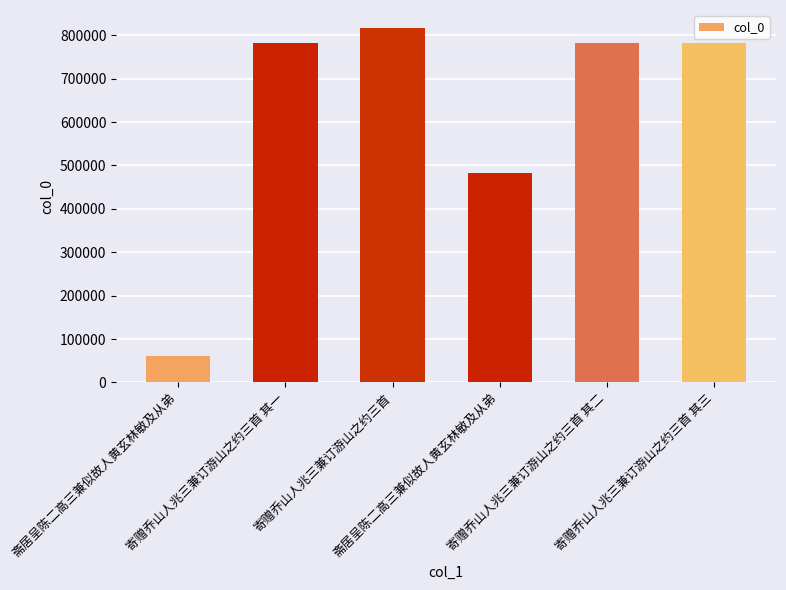

Is it true that the value at 寄赠乔山人兆三兼订游山之约三首 其二 is 1231238?

False